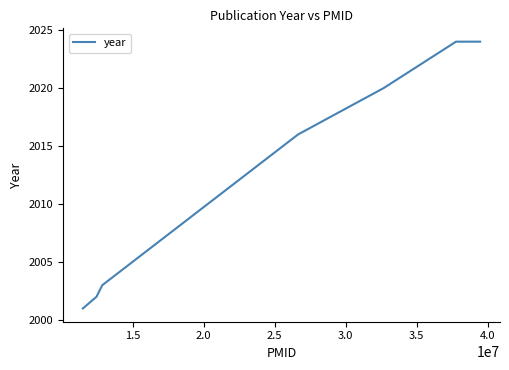

What is the minimum value shown in the chart?

2001